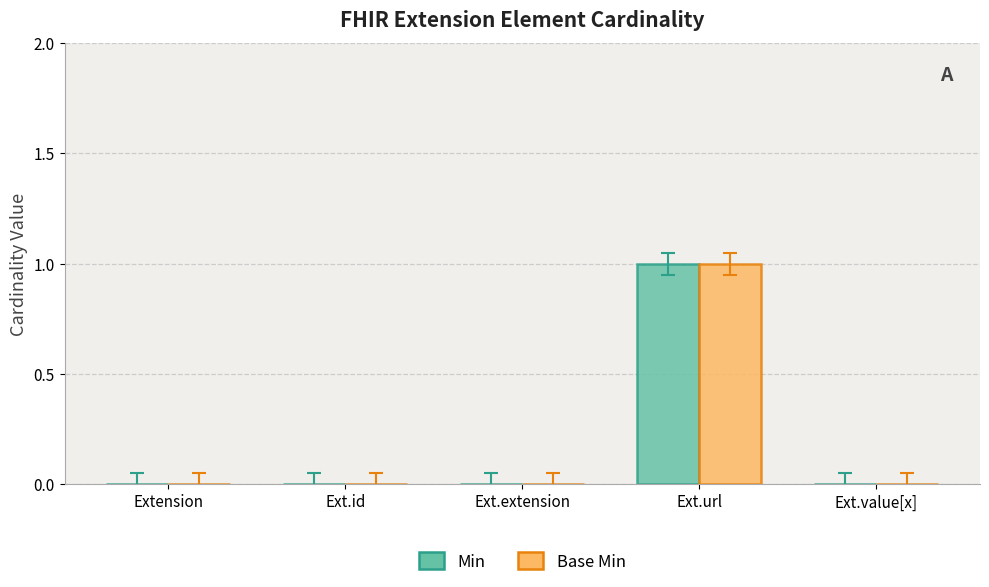

True or false: Min has a value of 0 at Ext.id.

True